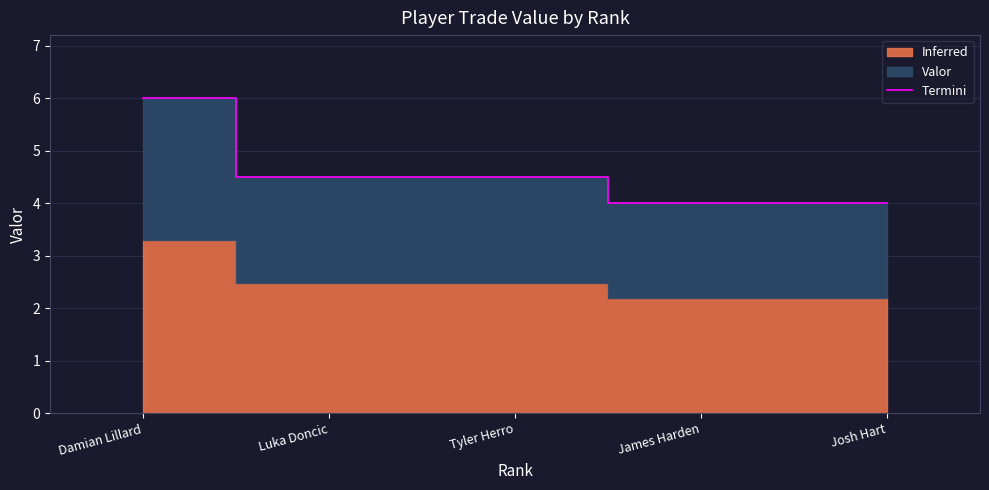

What is the difference between the maximum and minimum values?

2.0